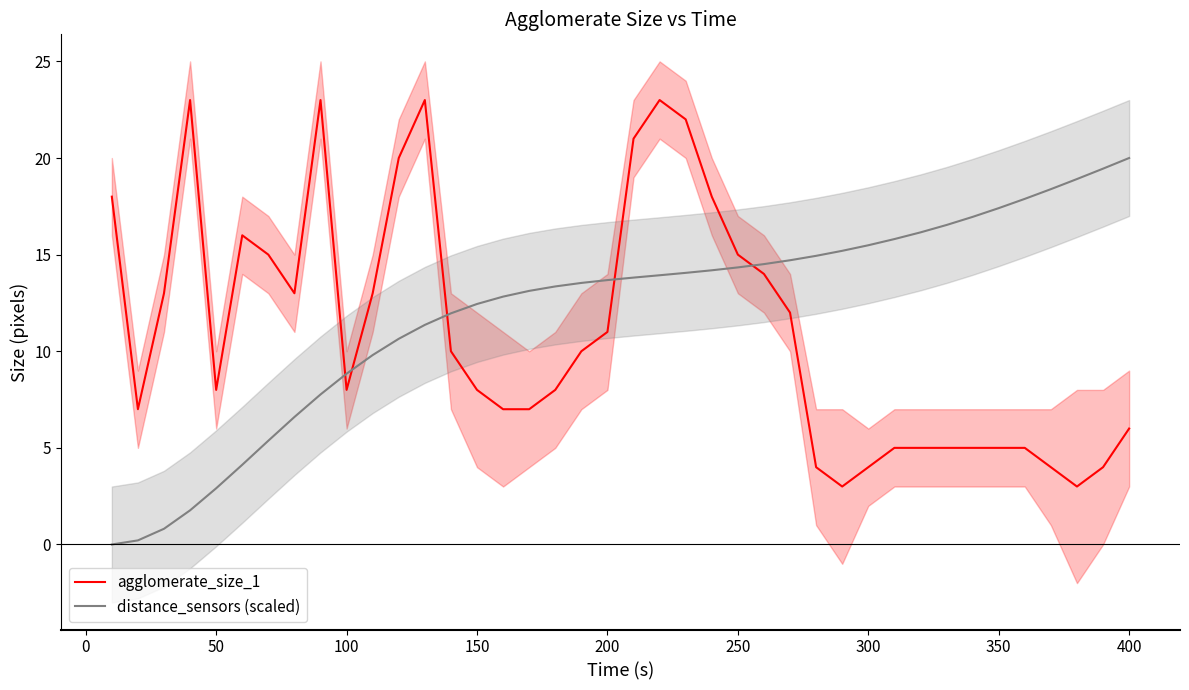

Rank the series by their average value, from lowest to highest.

agglomerate_size_1, distance_sensors (scaled)